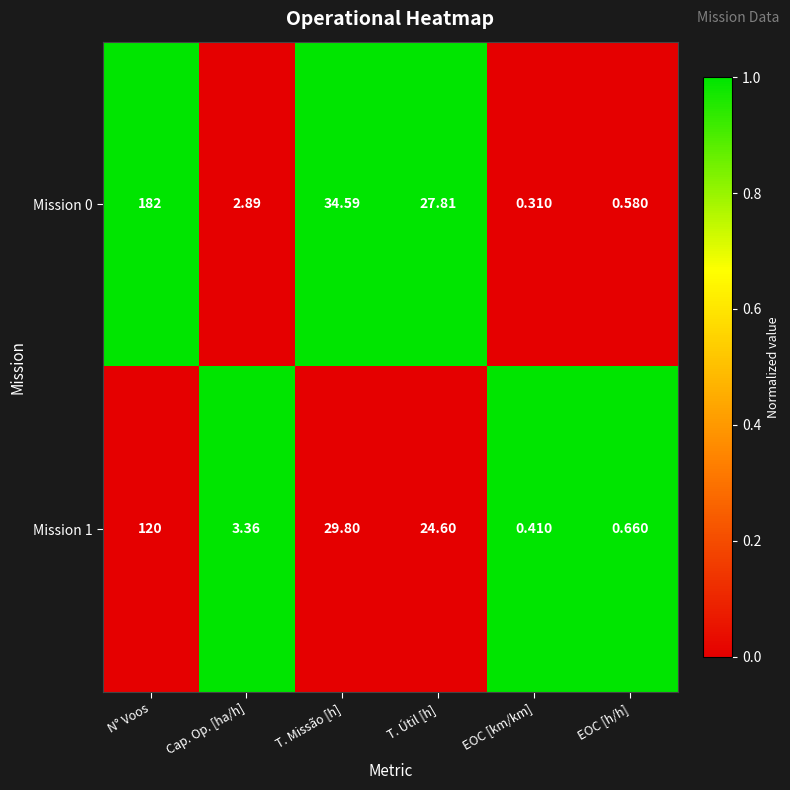

List the labels in order of Mission 0 value, largest first.

N° Voos, T. Missão [h], T. Útil [h], Cap. Op. [ha/h], EOC [h/h], EOC [km/km]